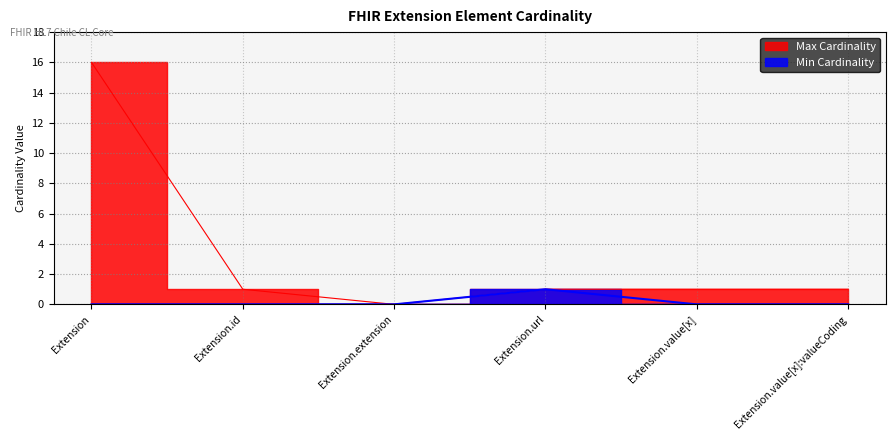

List the series in order of their peak value, lowest first.

Min Cardinality, Max Cardinality